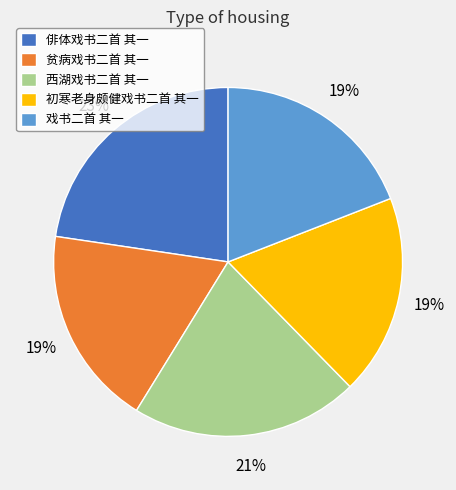

To the nearest percent, what portion does 西湖戏书二首 其一 represent?

21%